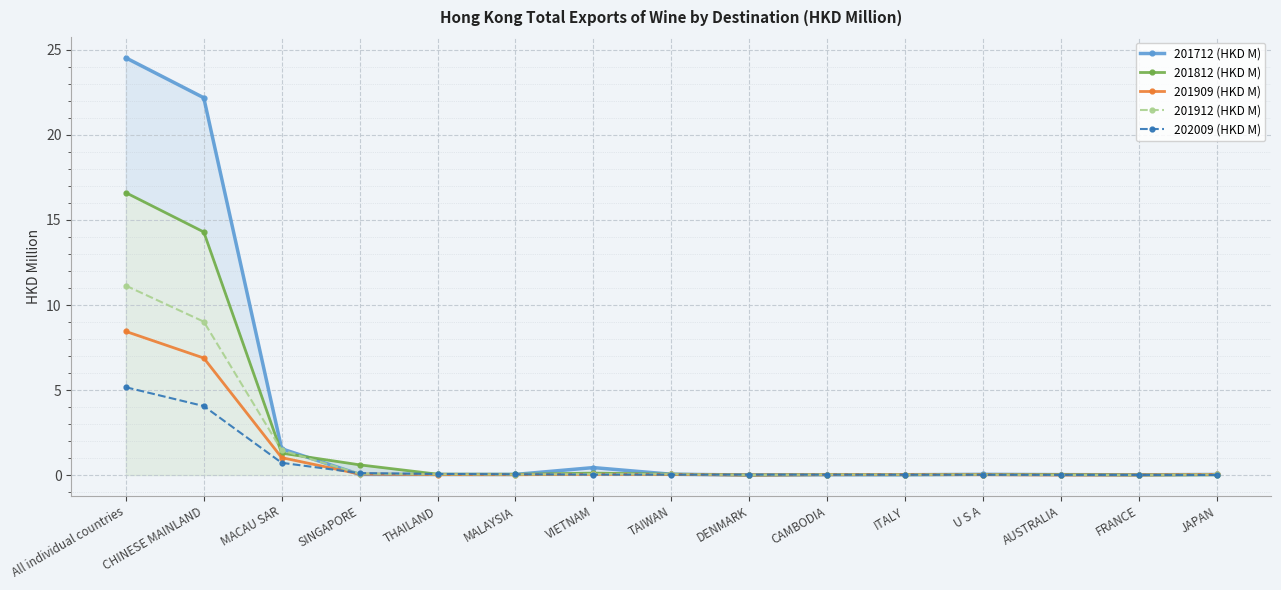

Which series changed the most between All individual countries and FRANCE?

201712 (HKD M)